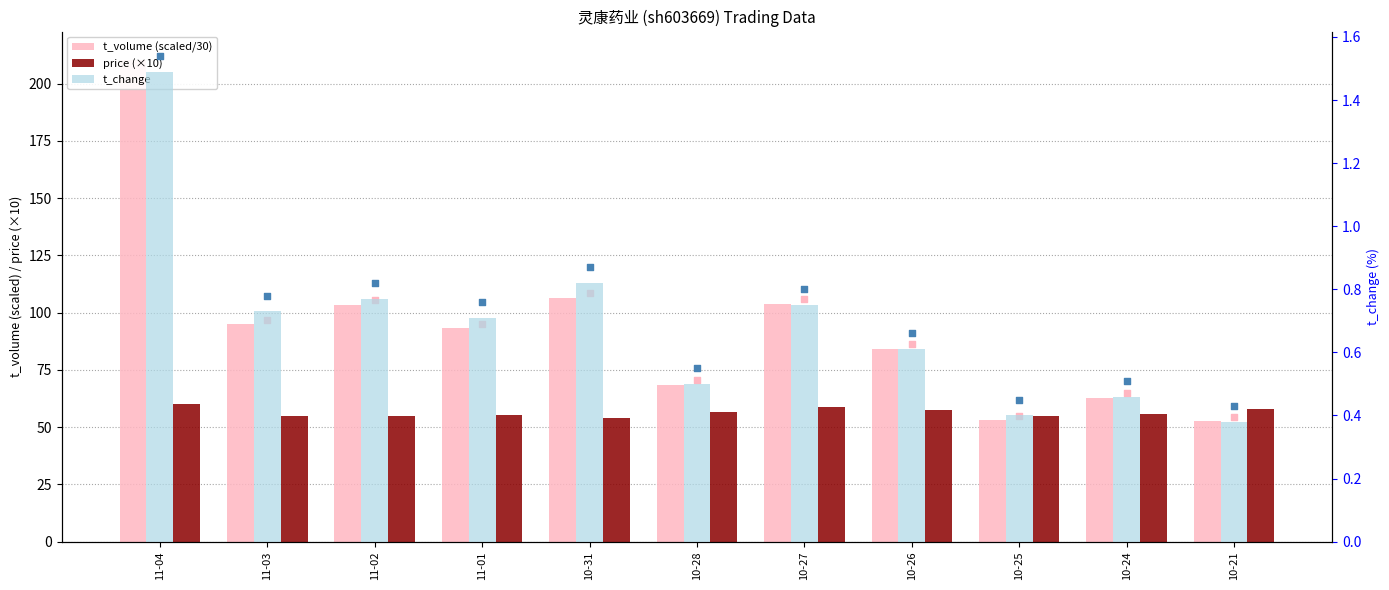

Which series reaches the maximum Y coordinate?

t_volume (scaled/30)